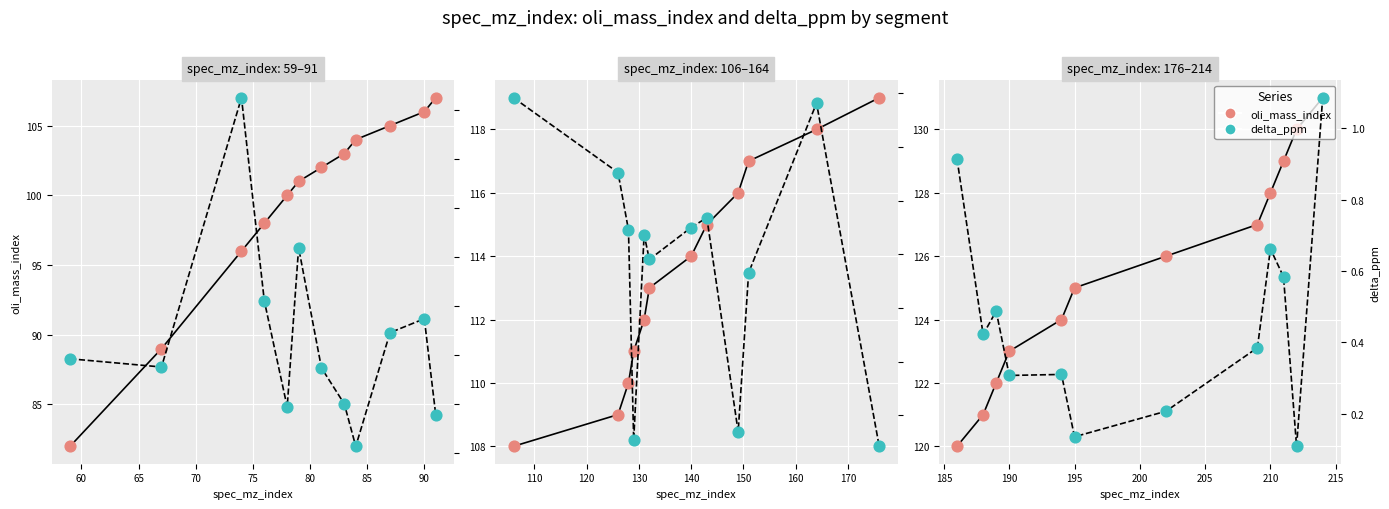

Is the value of delta_ppm at 70 greater than the value of oli_mass_index at 55?

No